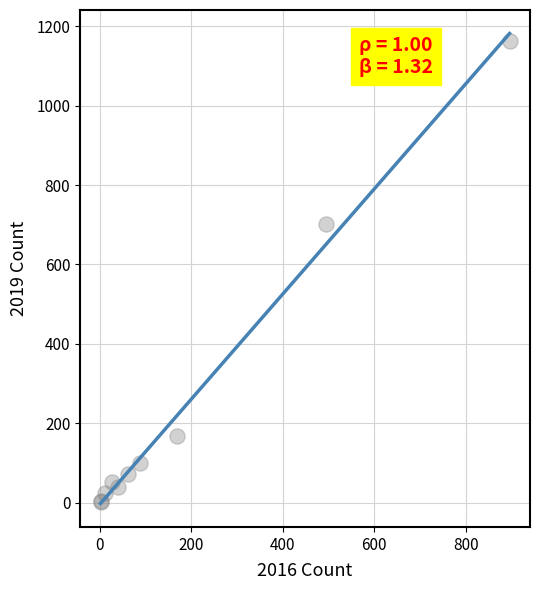

What Y value in the scatter plot is closest to 582?

703